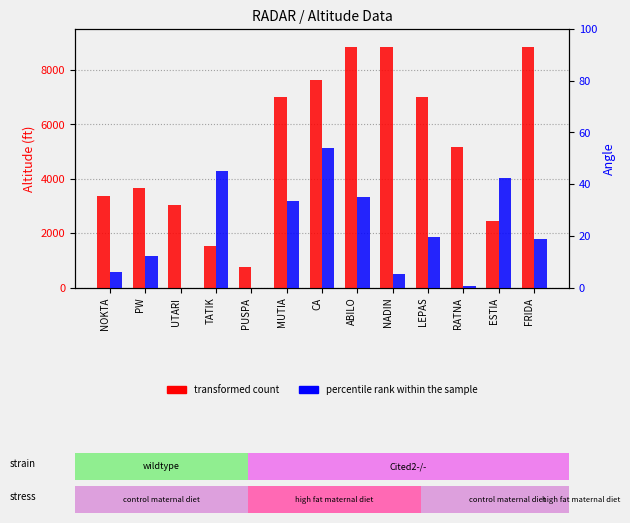

How many categories are shown in the chart?

13